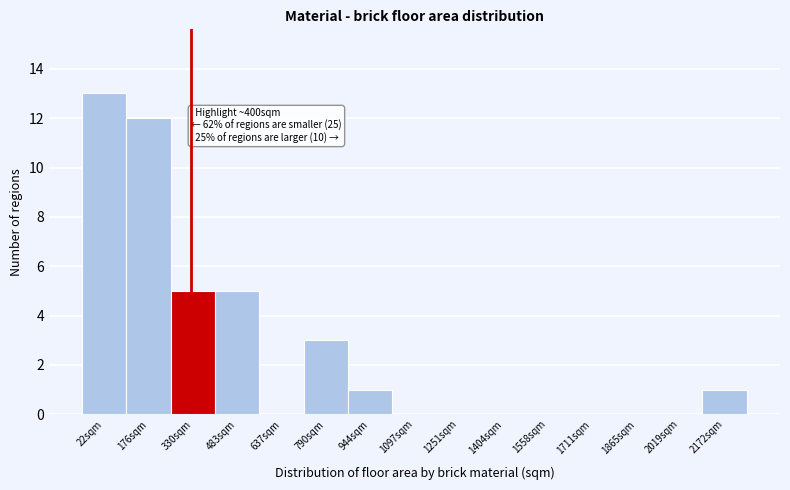

Reading right to left, what are all the values shown in this chart?

2172sqm=1	2019sqm=0	1865sqm=0	1711sqm=0	1558sqm=0	1404sqm=0	1251sqm=0	1097sqm=0	944sqm=1	790sqm=3	637sqm=0	483sqm=5	330sqm=5	176sqm=12	22sqm=13